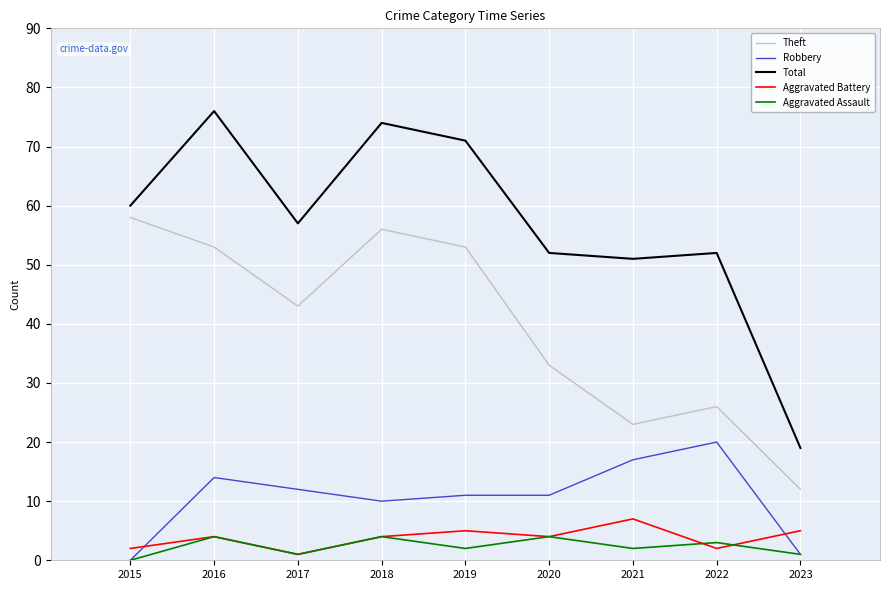

What are all the series names shown in the legend?

Theft, Robbery, Total, Aggravated Battery, Aggravated Assault